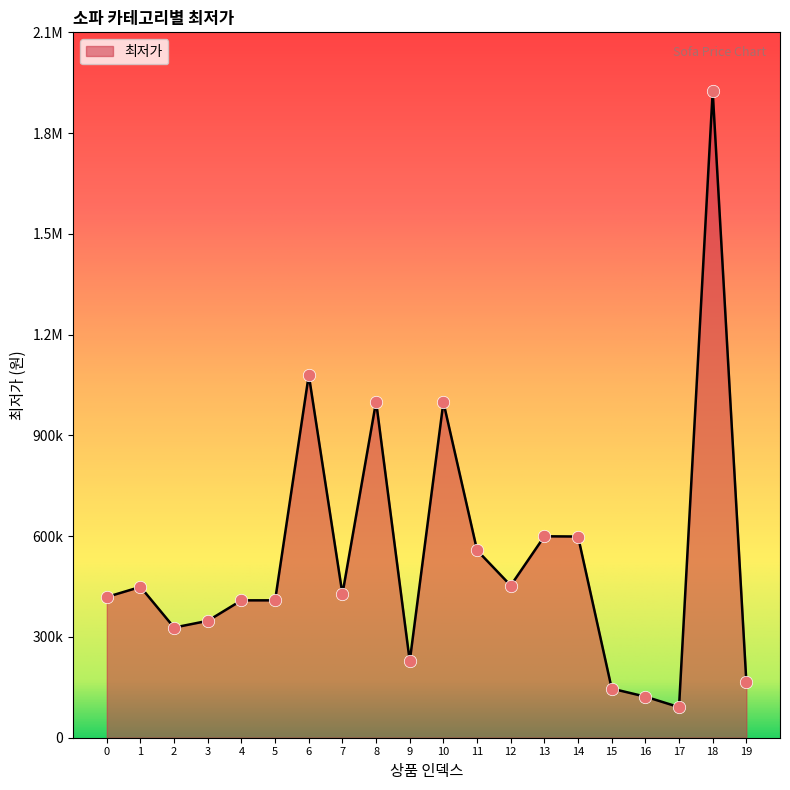

Is this an area chart (filled region under the line)?

Yes